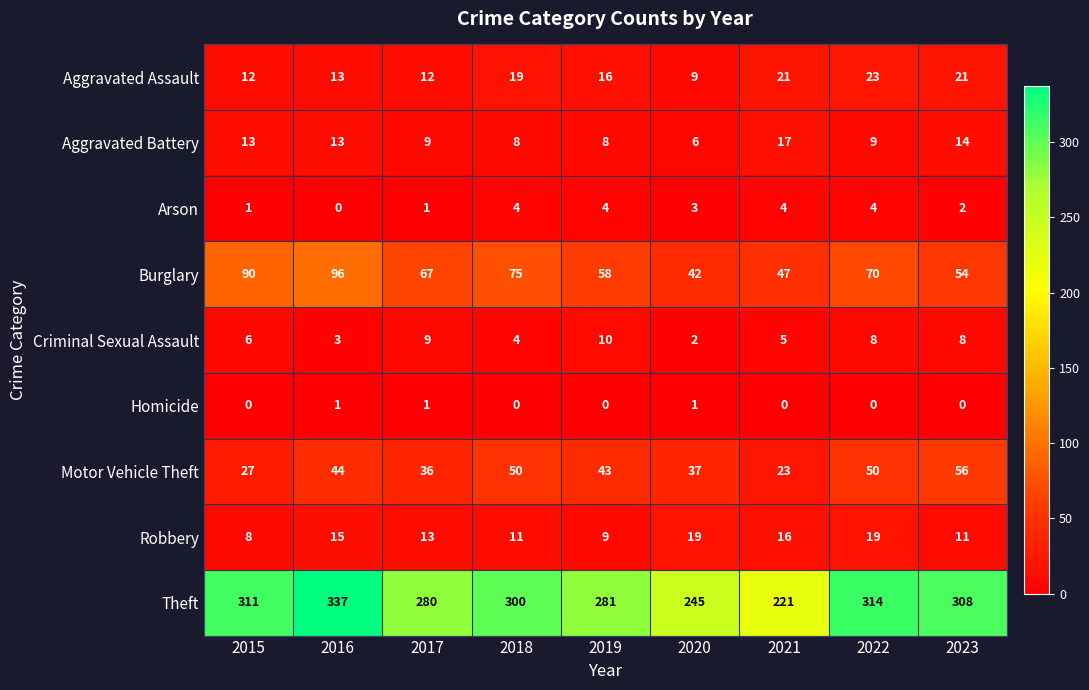

What is the greatest value displayed?

337